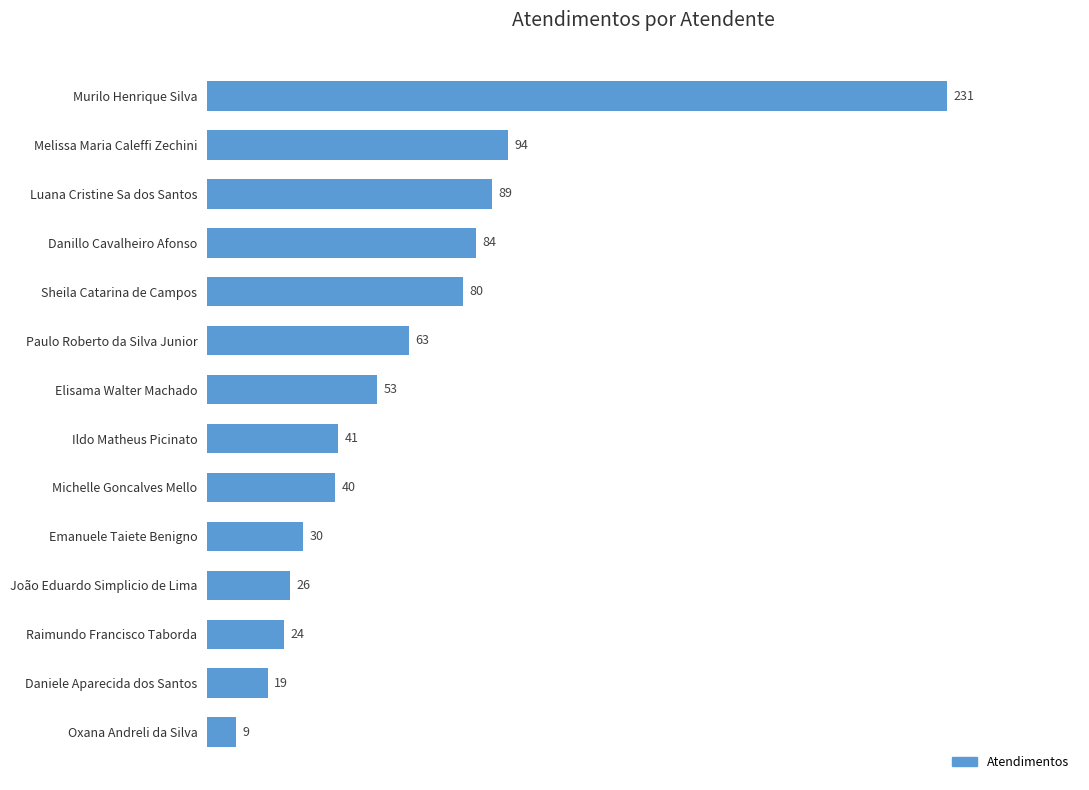

Reading top to bottom, list all the values displayed in this chart.

231	94	89	84	80	63	53	41	40	30	26	24	19	9